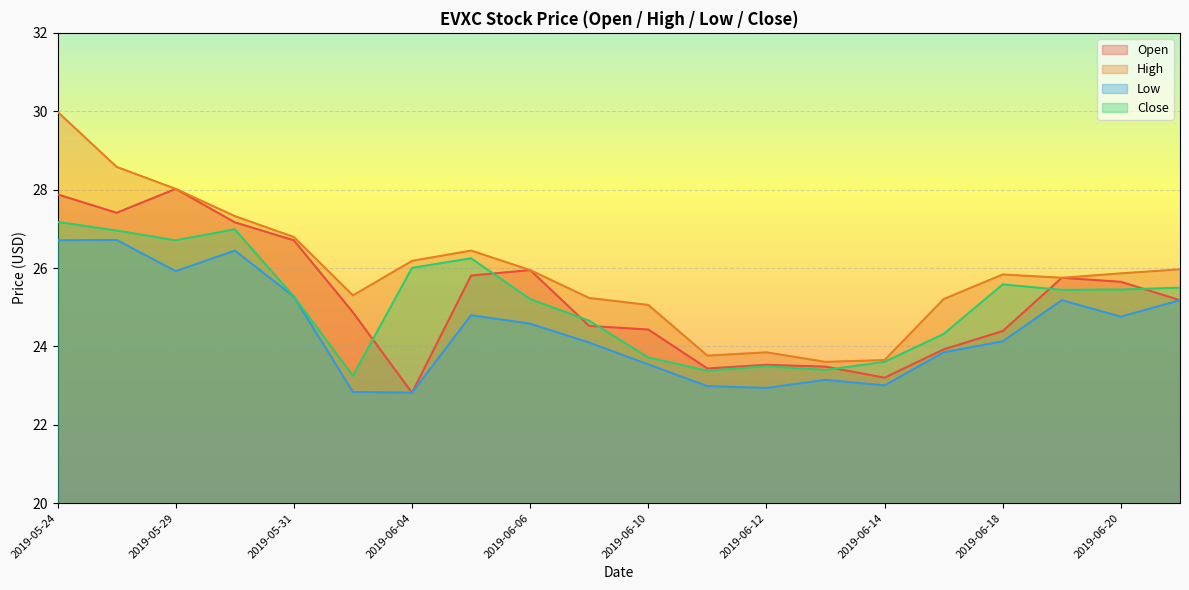

Reading left to right, what are all the values shown in this chart?

Open: 27.9	27.4	28.0	27.2	26.7	24.9	22.8	25.8	25.9	24.5	24.4	23.4	23.5	23.5	23.2	23.9	24.4	25.8	25.6	25.2
High: 30.0	28.6	28.0	27.3	26.8	25.3	26.2	26.4	25.9	25.2	25.1	23.8	23.8	23.6	23.7	25.2	25.8	25.8	25.9	26.0
Low: 26.7	26.7	25.9	26.4	25.3	22.8	22.8	24.8	24.6	24.1	23.5	23.0	22.9	23.1	23.0	23.8	24.1	25.2	24.8	25.2
Close: 27.2	27.0	26.7	27.0	25.3	23.2	26.0	26.2	25.2	24.7	23.7	23.4	23.5	23.4	23.6	24.3	25.6	25.4	25.5	25.5